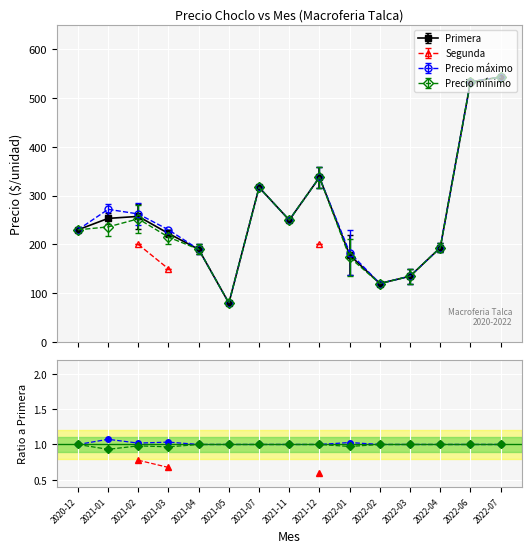

How many interior local valleys does the Primera series have?

3